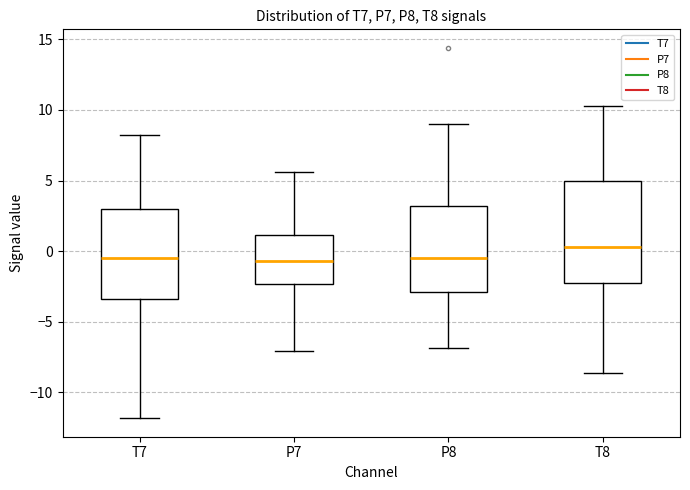

Reading left to right, read every box against the y-axis: the position of its median line, the range the box covers, and the ends of its whiskers. The values are not printed on the chart, so give them approximately, as read against the axis.

T7: median -0.5, box -3.5 to 3.0, whiskers -12.0 to 8.0
P7: median -0.5, box -2.5 to 1.0, whiskers -7.0 to 5.5
P8: median -0.5, box -3.0 to 3.0, whiskers -7.0 to 9.0
T8: median 0.5, box -2.5 to 5.0, whiskers -8.5 to 10.5